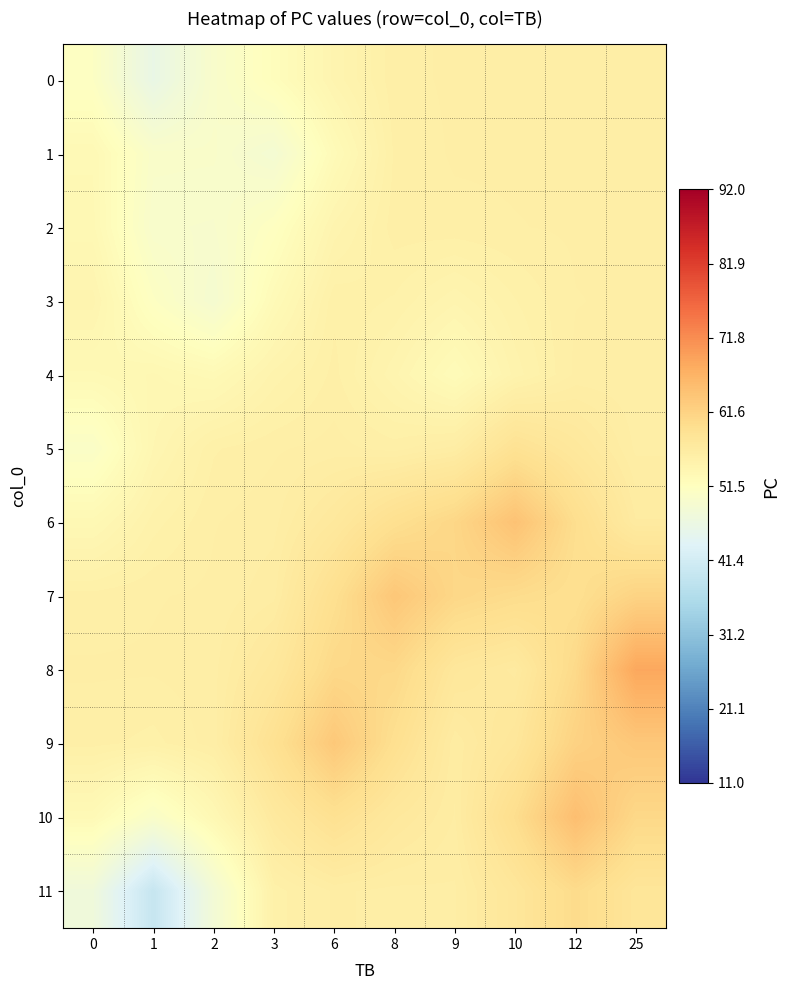

What is the total value across all series at 25?

702.8